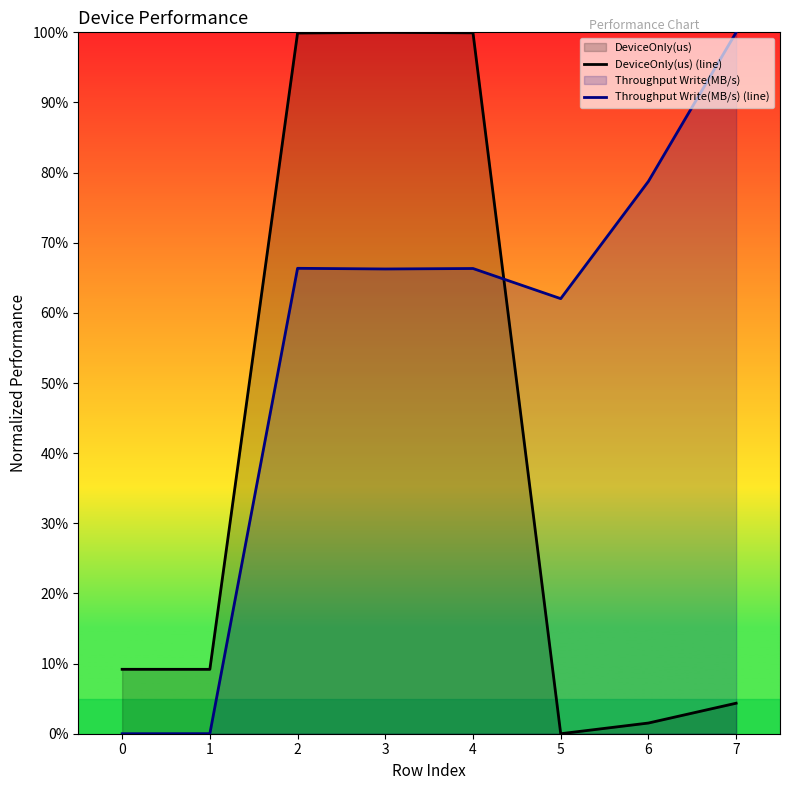

In Throughput Write(MB/s) (line), how many points are lower than both neighbors (excluding endpoints)?

2